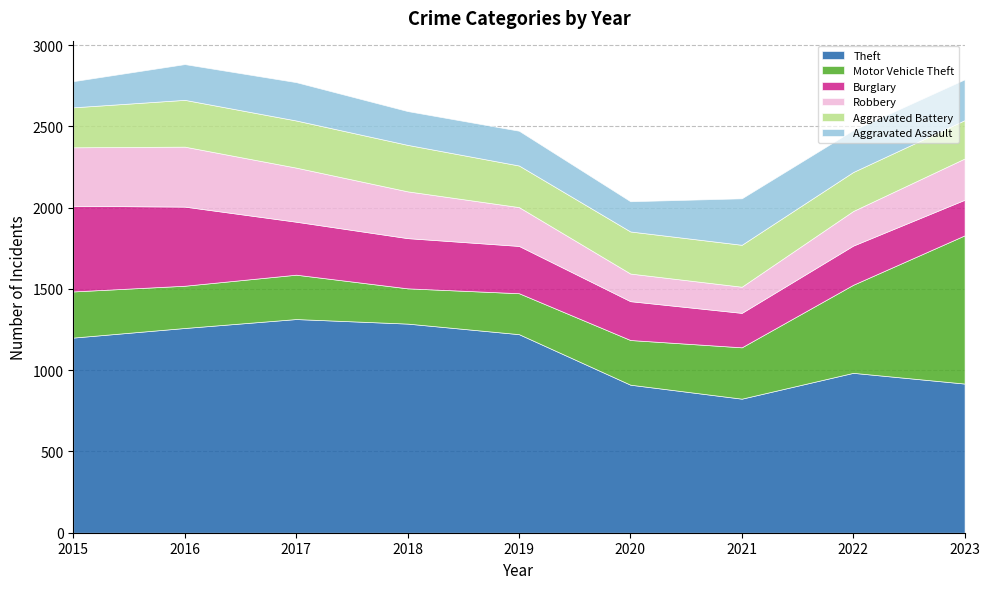

At which label does Aggravated Assault reach its minimum?

2015